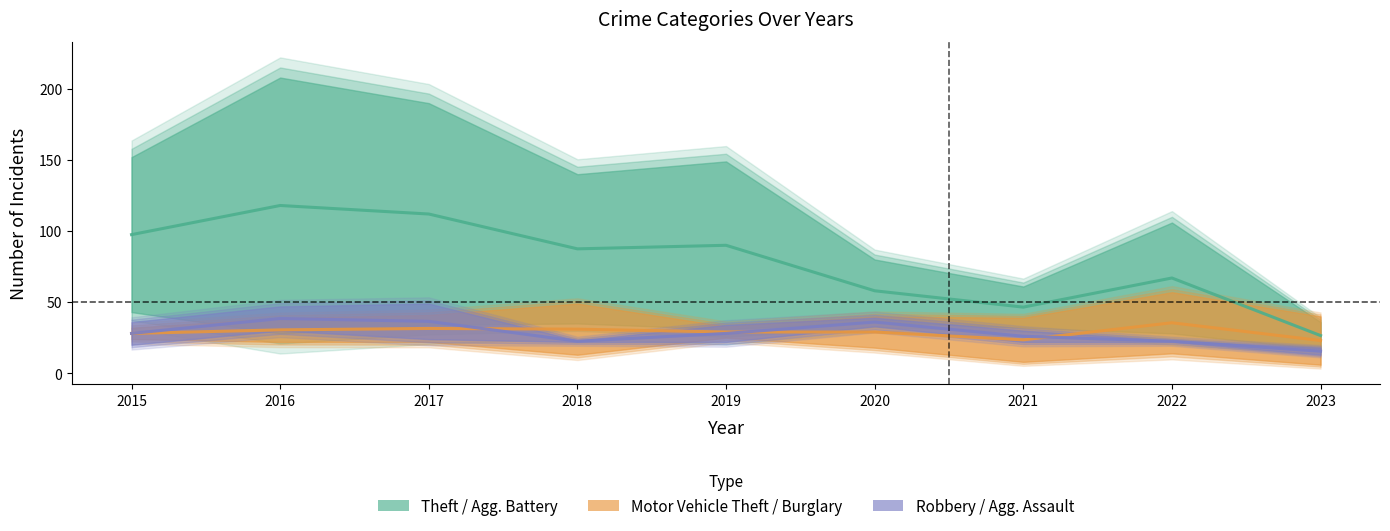

What is the smallest value displayed?

6